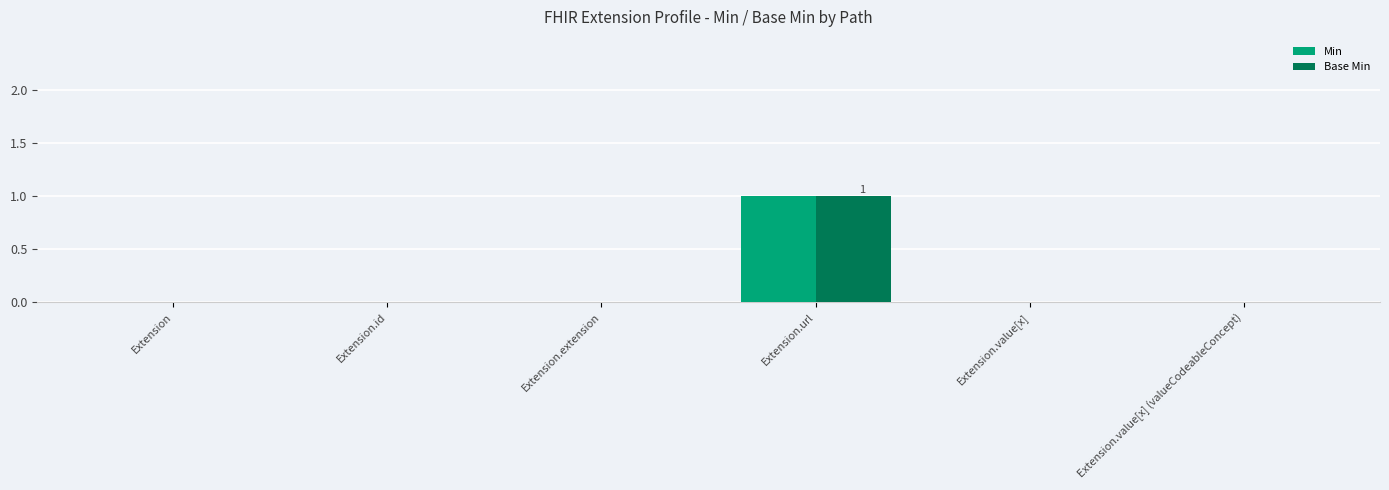

Are the bars grouped side by side (vs. stacked)?

Yes